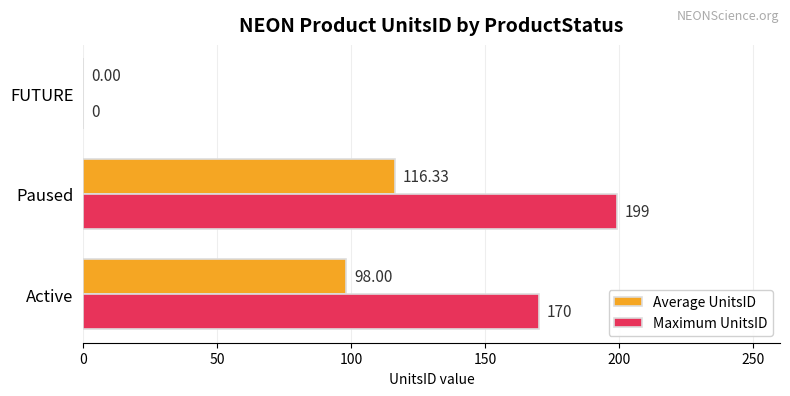

Which series has the largest total across all categories?

Maximum UnitsID